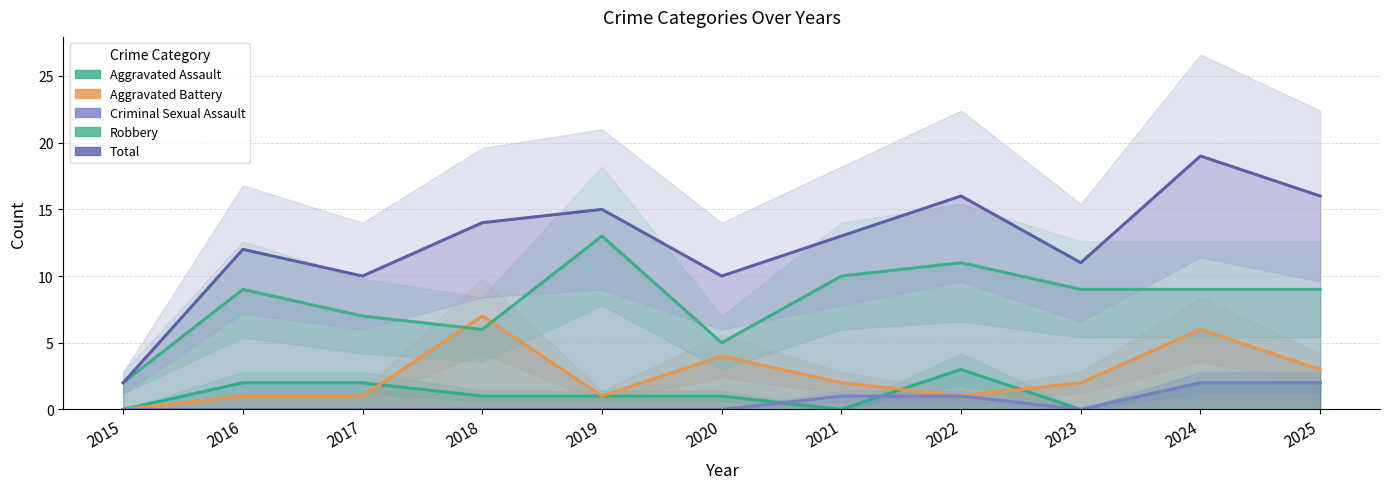

Where is Robbery nearest to the value 7?

2017